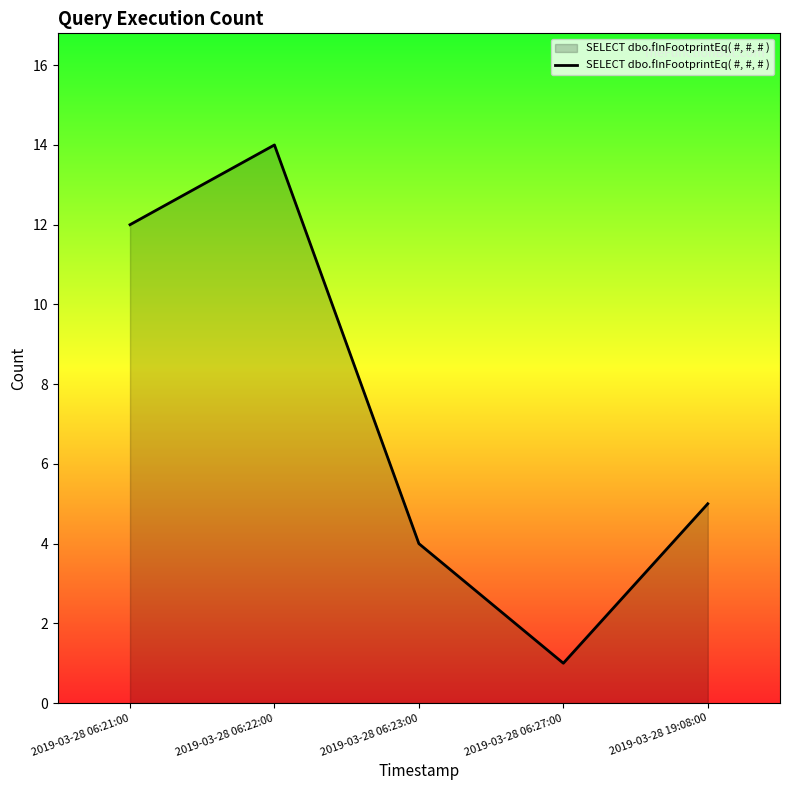

What value does the data have at 2019-03-28 06:22:00, to the nearest 5?

15